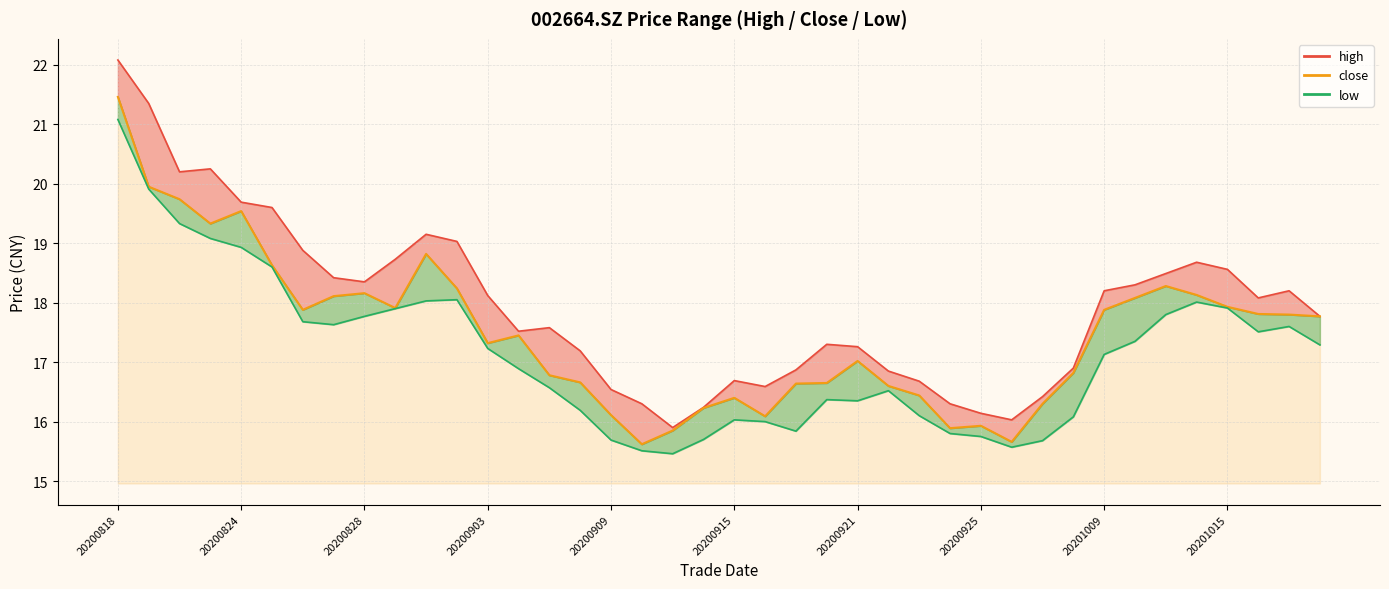

At which label does low reach its peak?

20200818